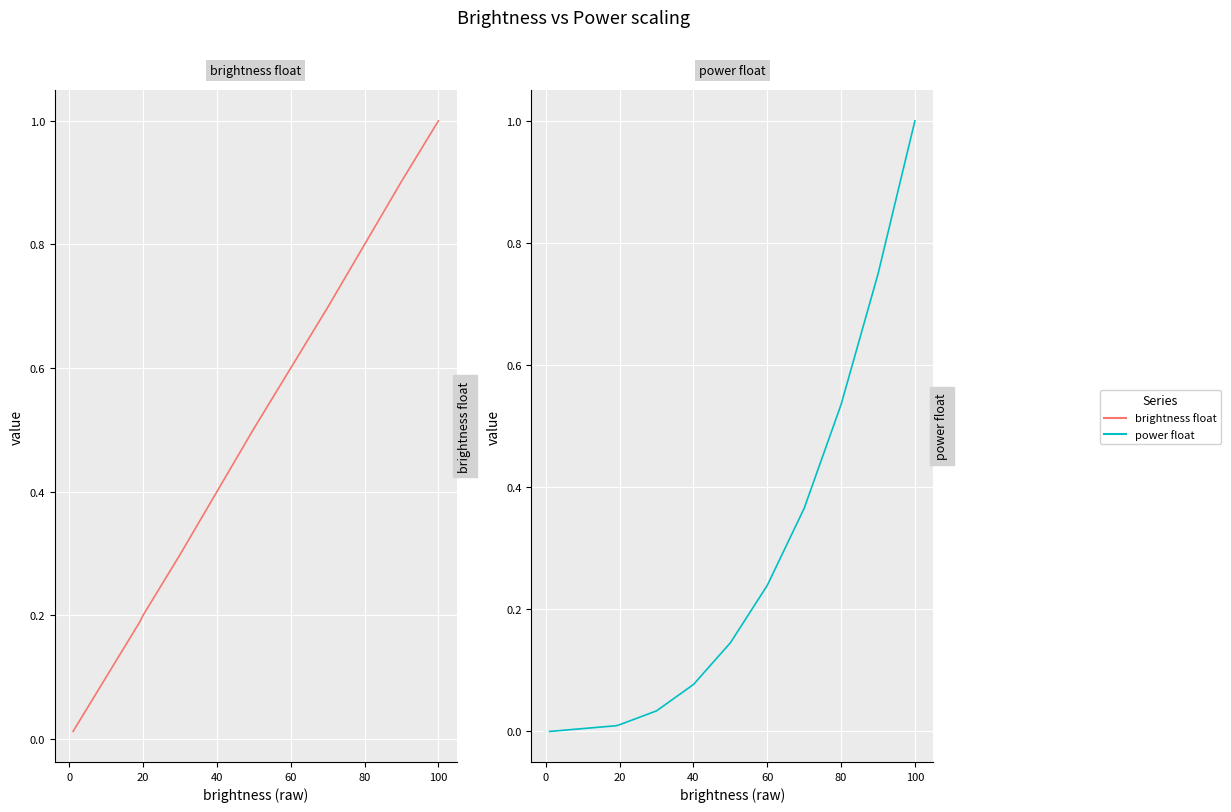

What is the average value of the brightness float series?

0.5